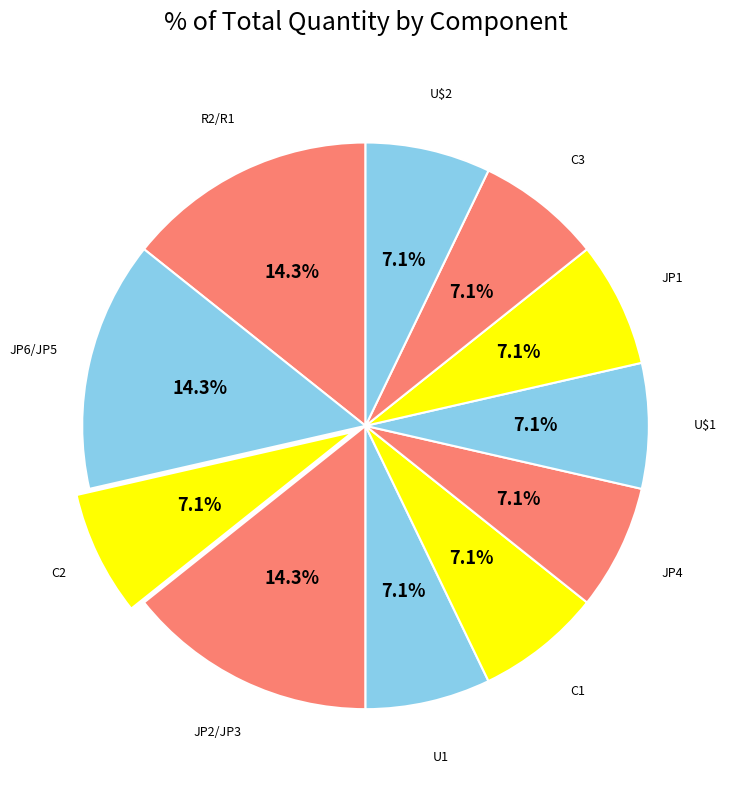

What percentage is the C2 slice, to the nearest percent?

7%